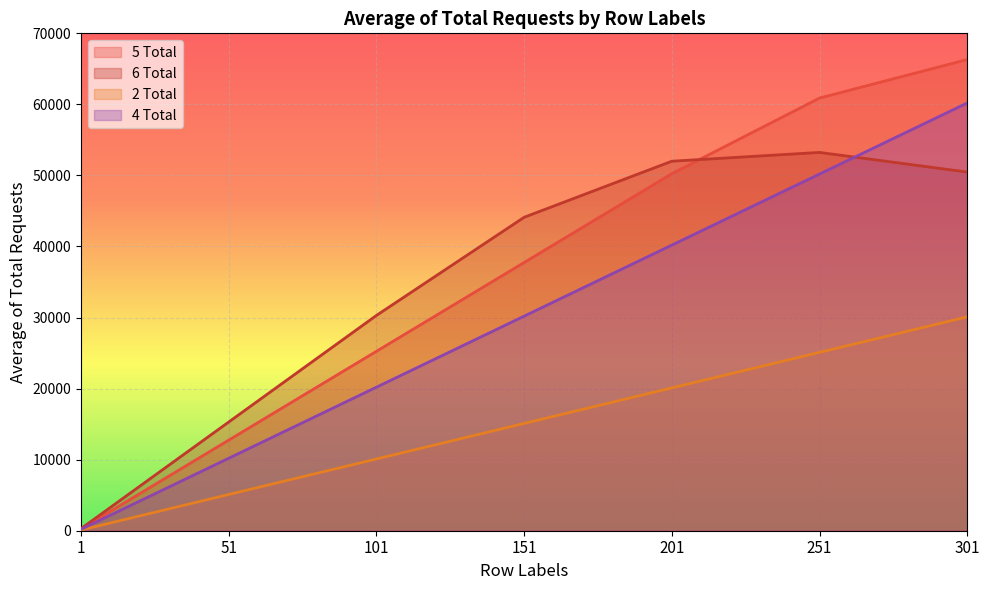

Which series has the widest spread of values?

5 Total